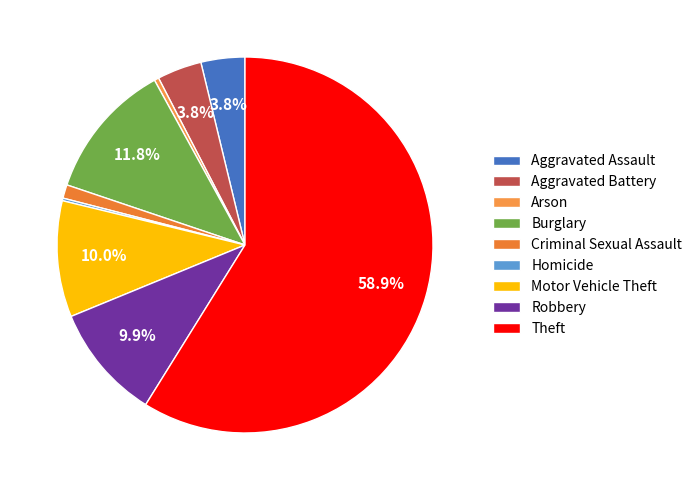

How many slices are in this pie chart?

9